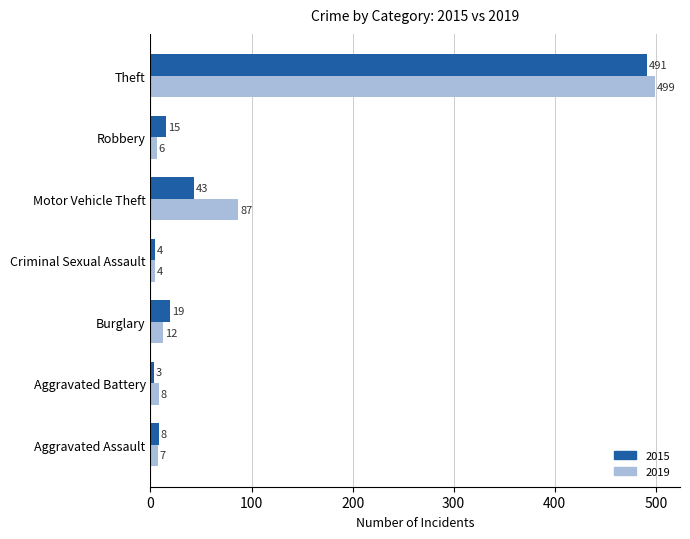

What is the average value of the 2019 series?

89